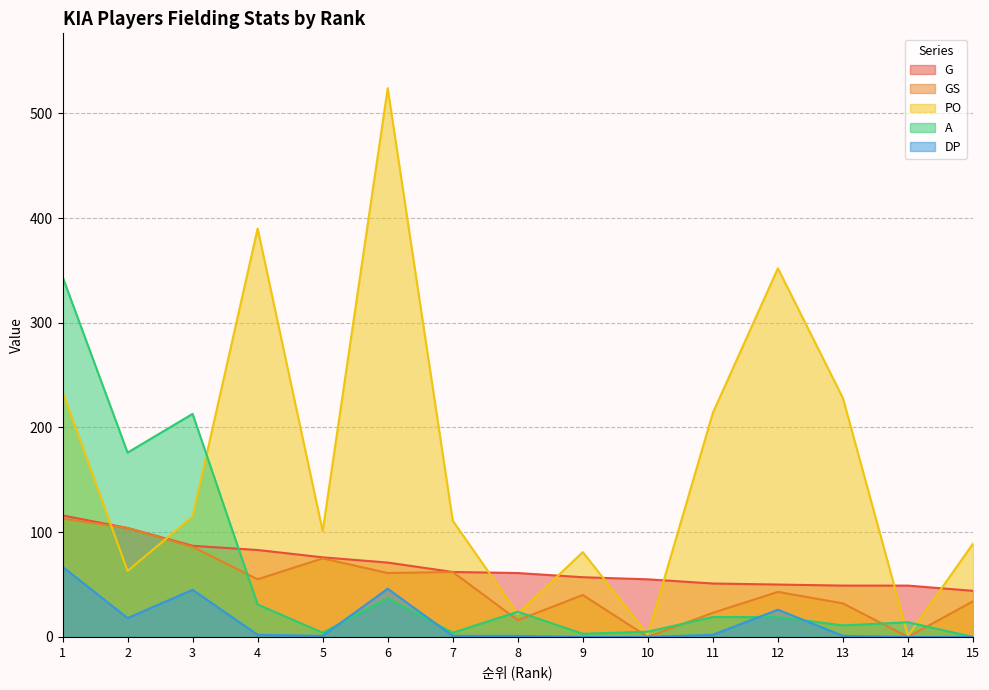

Rank the series at 9 from highest to lowest value.

PO, G, GS, A, DP